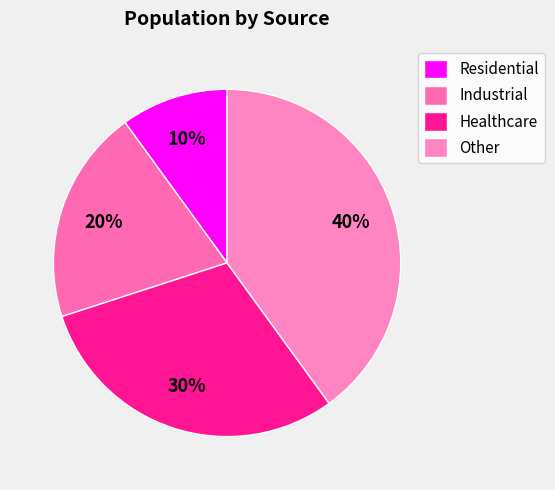

Rank the categories by value from highest to lowest.

Other, Healthcare, Industrial, Residential